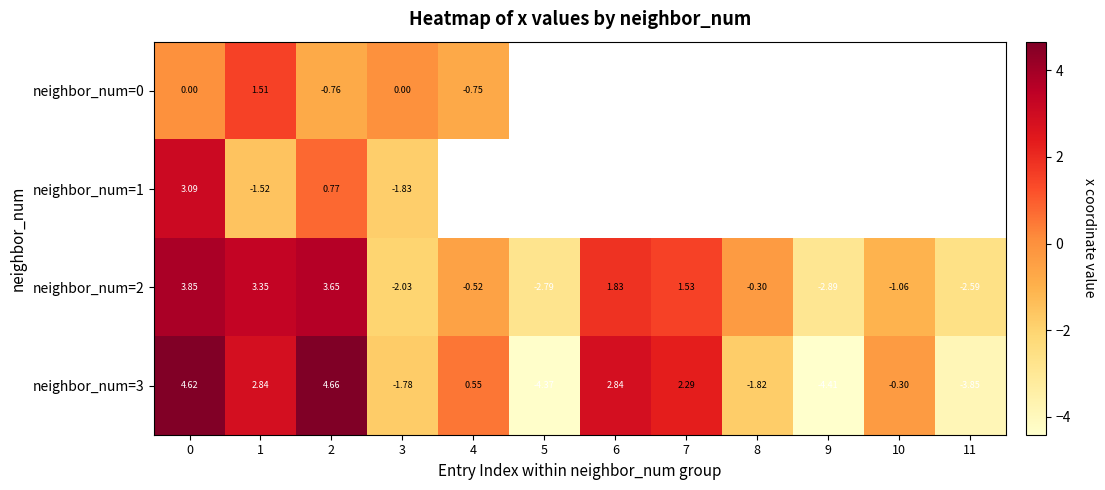

Which series changed the most between 1 and 11?

neighbor_num=3